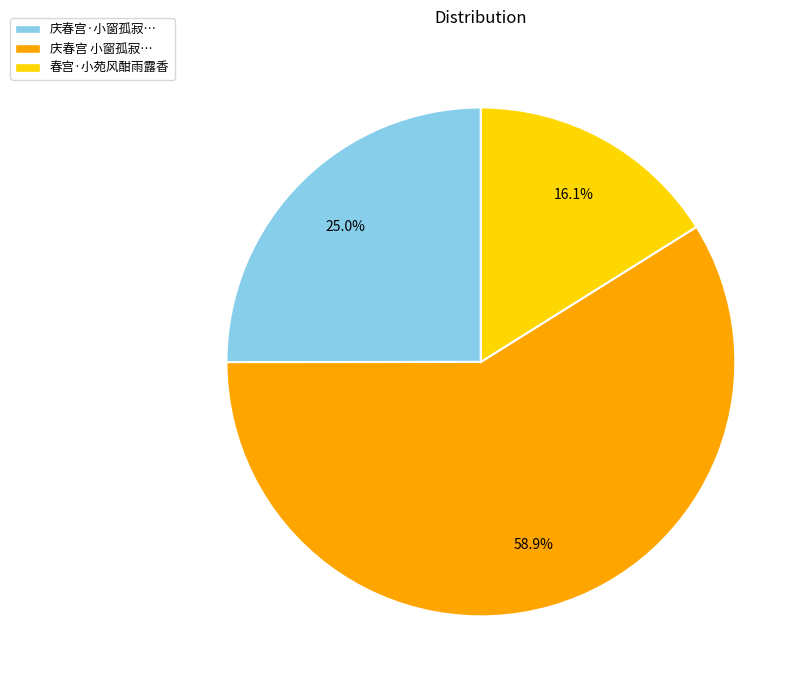

Approximately how many times larger is the value at 庆春宫·小窗孤寂… compared to 春宫·小苑风酣雨露香?

1.6